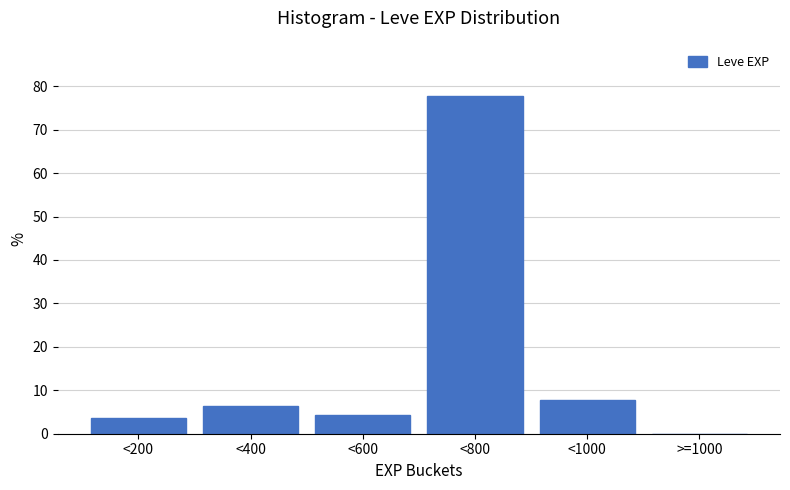

Reading left to right, list all the values displayed in this chart.

<200=3.6	<400=6.4	<600=4.3	<800=77.9	<1000=7.9	>=1000=0.0